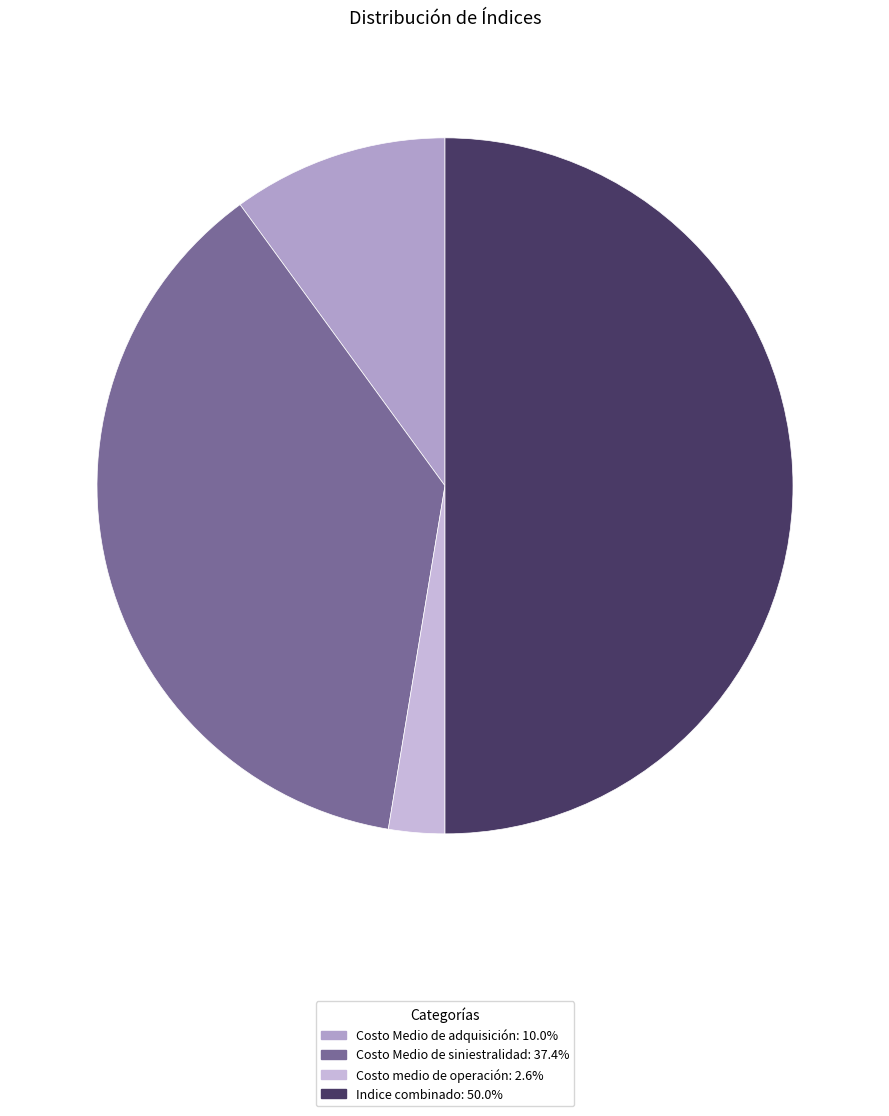

Does Costo medio de operación account for over 50% of the chart?

No